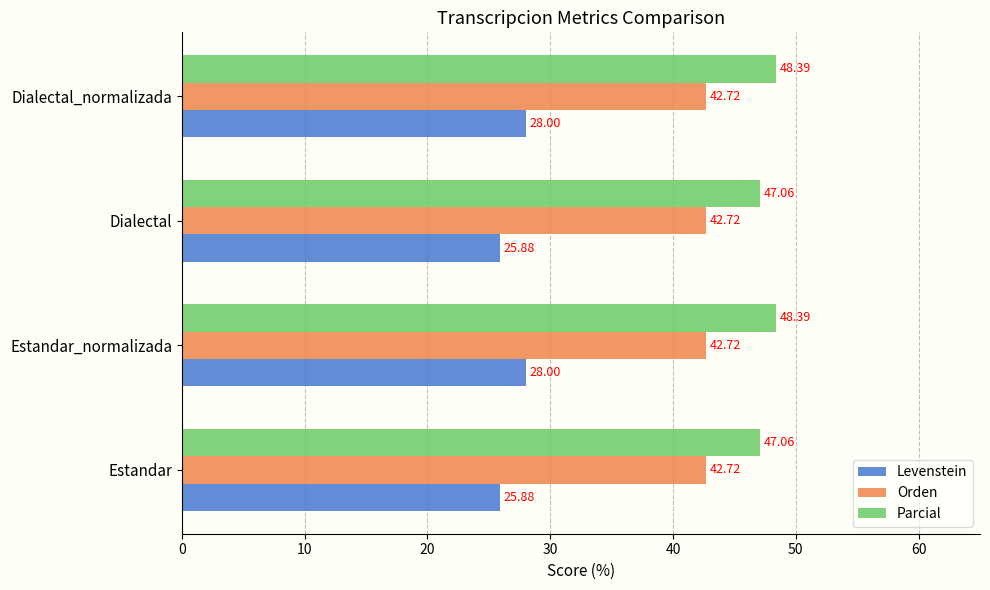

How many data points in Levenstein are less than 28?

2